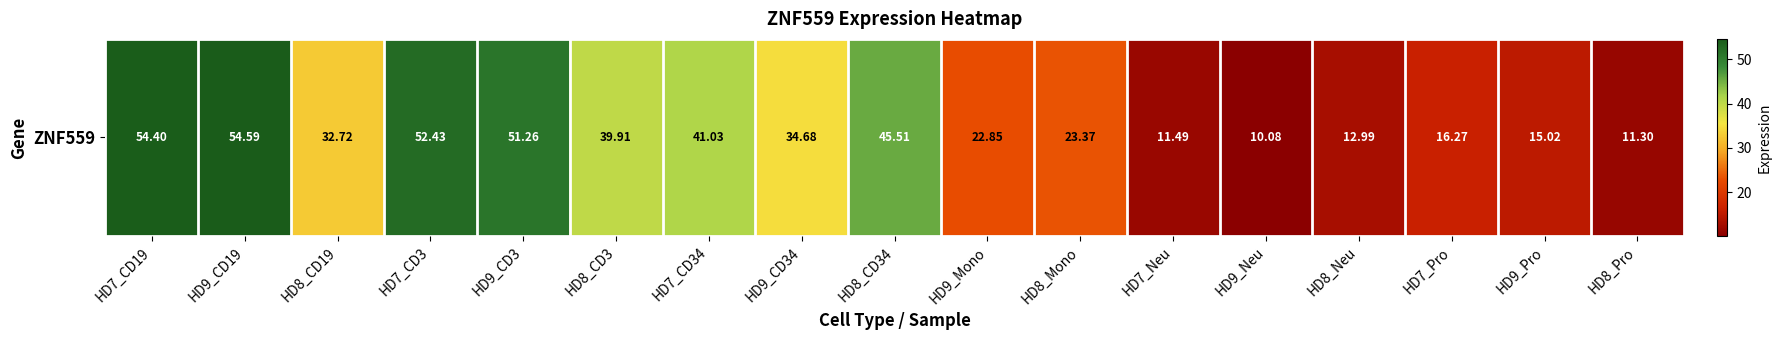

Reading left to right, list all the values displayed in this chart.

HD7_CD19=54.4	HD9_CD19=54.6	HD8_CD19=32.7	HD7_CD3=52.4	HD9_CD3=51.3	HD8_CD3=39.9	HD7_CD34=41.0	HD9_CD34=34.7	HD8_CD34=45.5	HD9_Mono=22.9	HD8_Mono=23.4	HD7_Neu=11.5	HD9_Neu=10.1	HD8_Neu=13.0	HD7_Pro=16.3	HD9_Pro=15.0	HD8_Pro=11.3